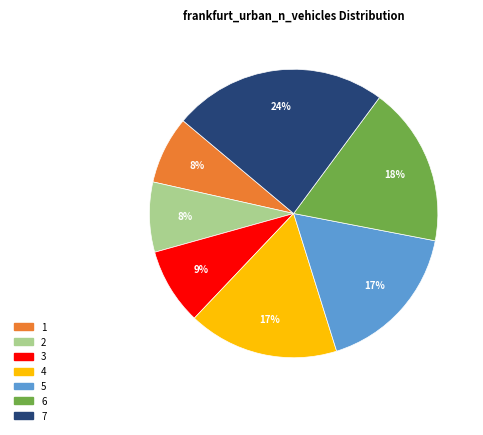

Does any single category account for the majority?

No